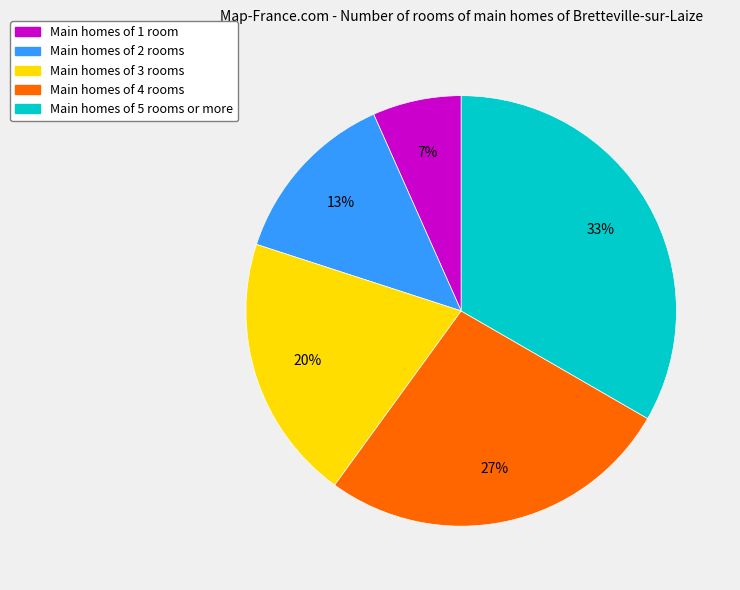

Is there a majority slice in this chart?

No